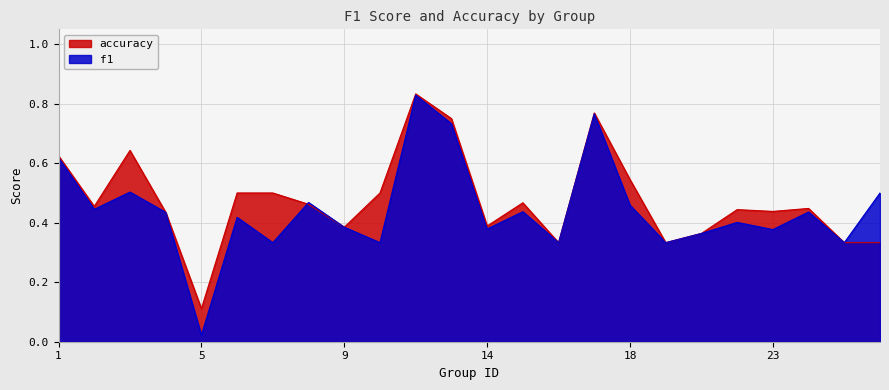

At 6, list the series in order from smallest to largest.

f1, accuracy